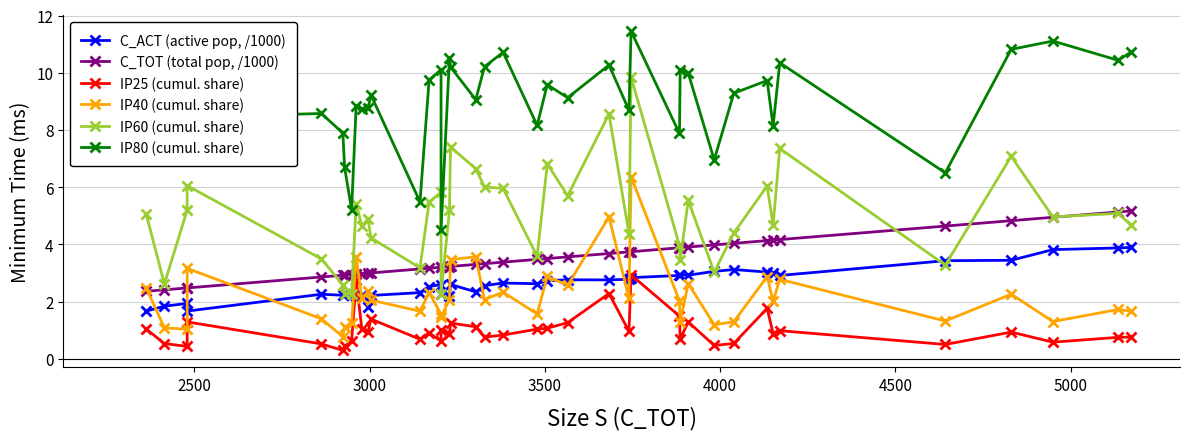

What is the minimum value for C_TOT (total pop, /1000)?

2.4